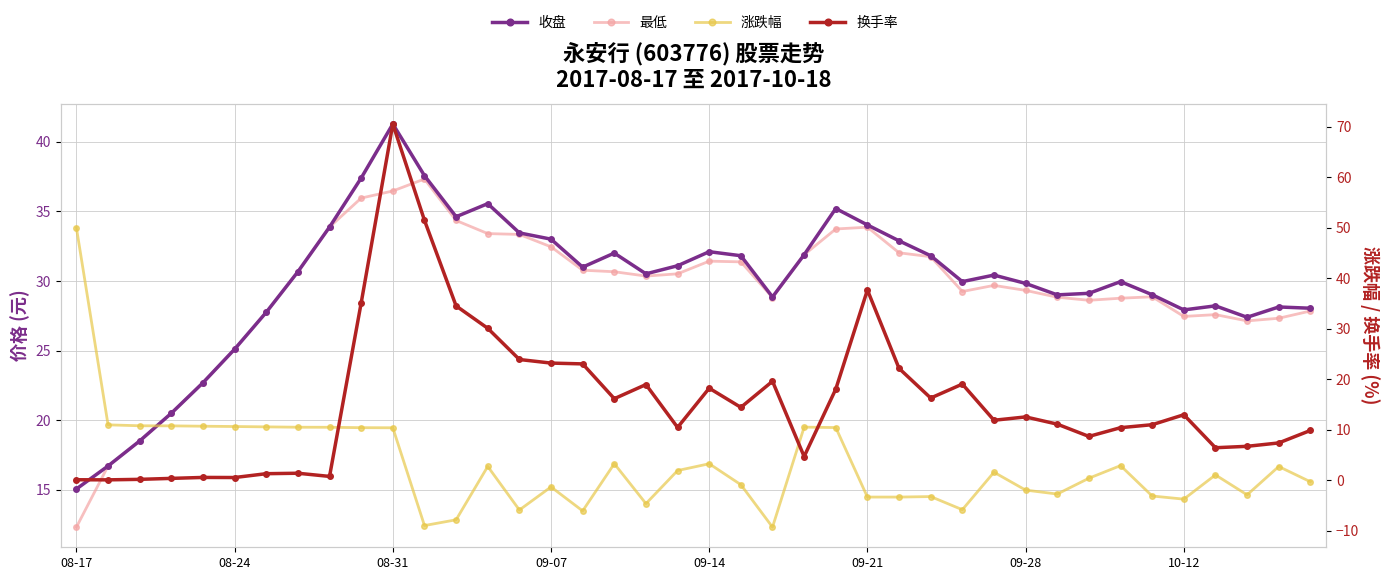

What are all the series names shown in the legend?

收盘, 最低, 涨跌幅, 换手率